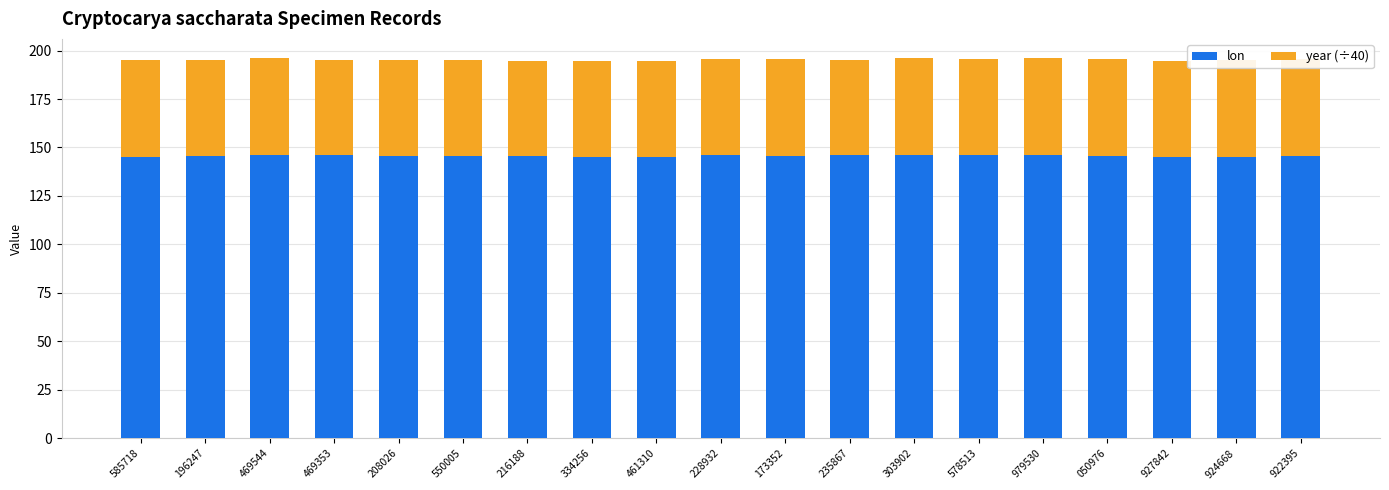

True or false: lon has a value of 145.8 at 922395.

True